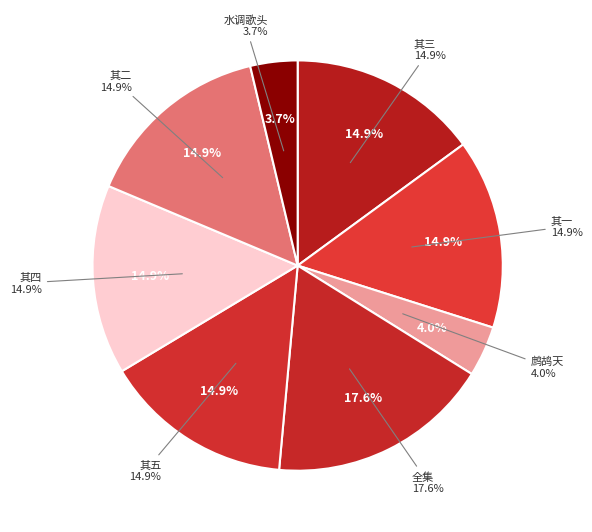

True or false: 初秋普明寺竹林小饮饯梅圣俞分韵得亭皋木叶下五首 其四 accounts for 15% of the total.

True